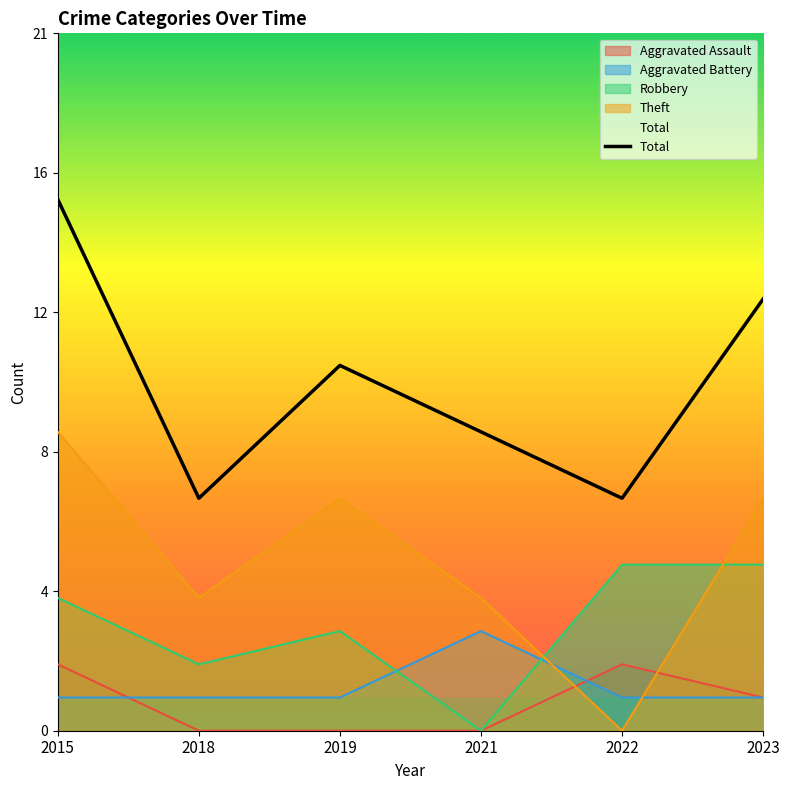

The value at 2021 is 9. True or false?

True